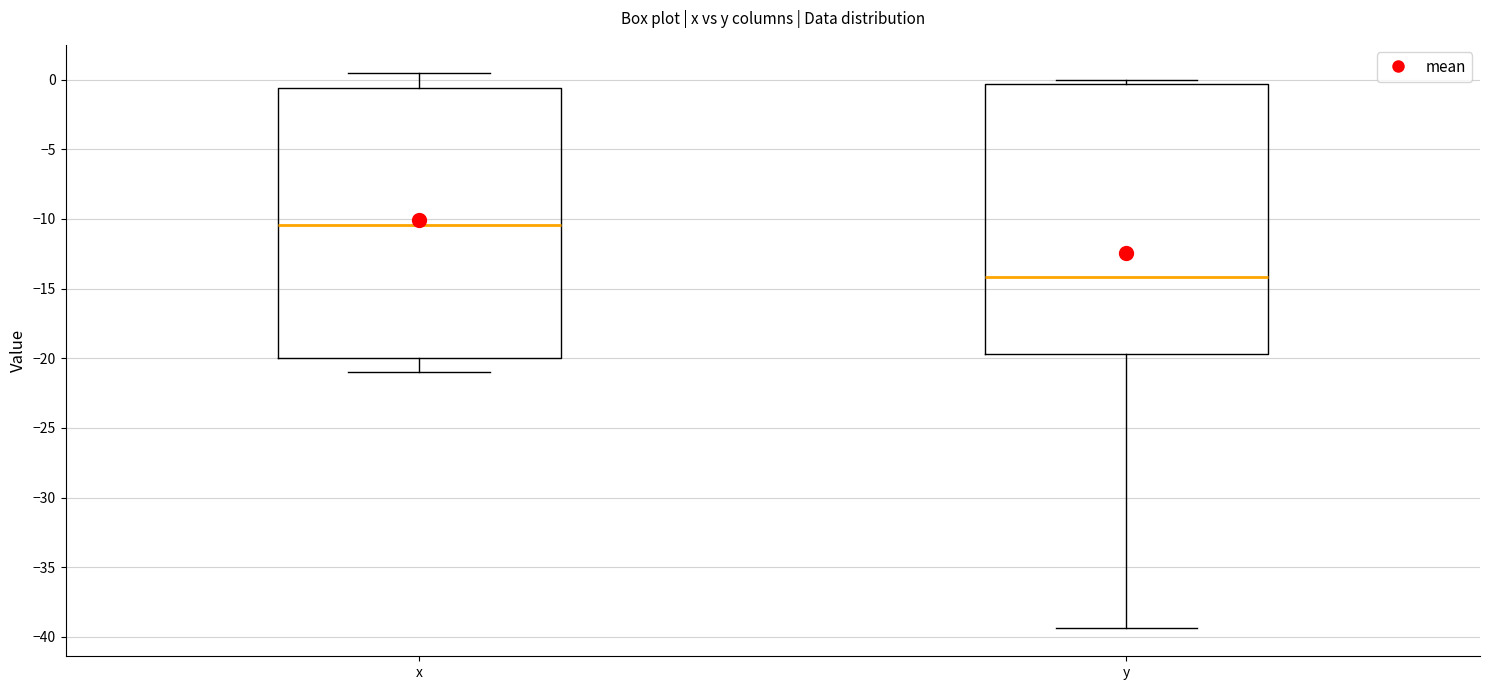

Reading left to right, read every box against the y-axis: the position of its median line, the range the box covers, and the ends of its whiskers. The values are not printed on the chart, so give them approximately, as read against the axis.

x: median -10.5, box -20.0 to -0.5, whiskers -21.0 to 0.5
y: median -14.0, box -19.5 to -0.5, whiskers -39.5 to 0.0